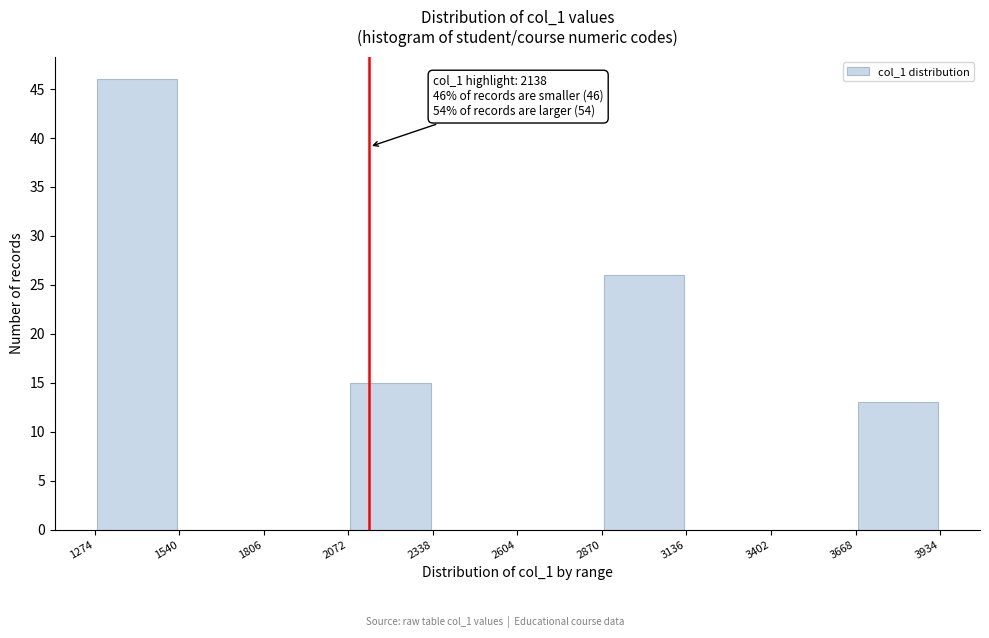

Which range on the x-axis has the tallest bar?

1274 to 1540